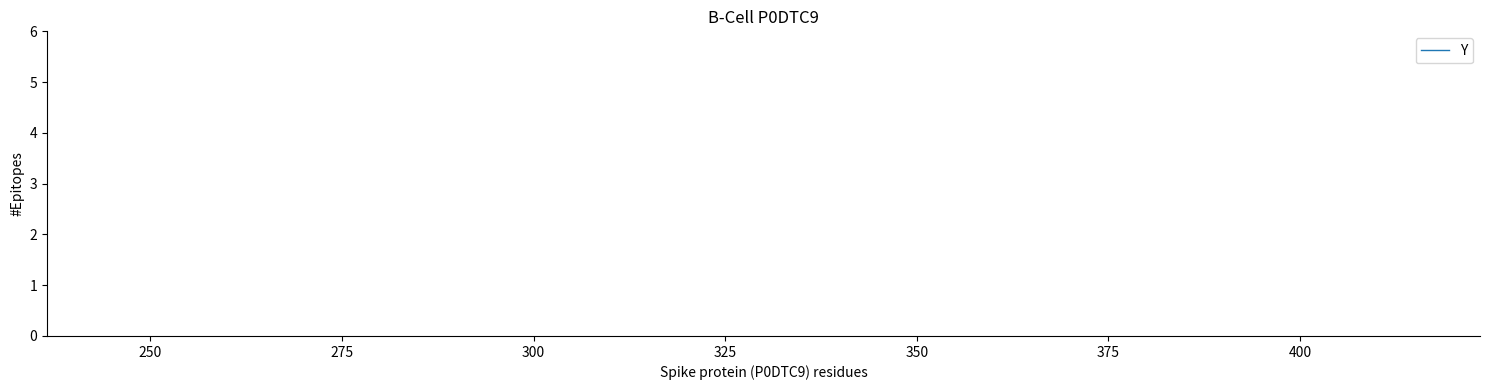

Is it true that the value at 225 is 28?

False